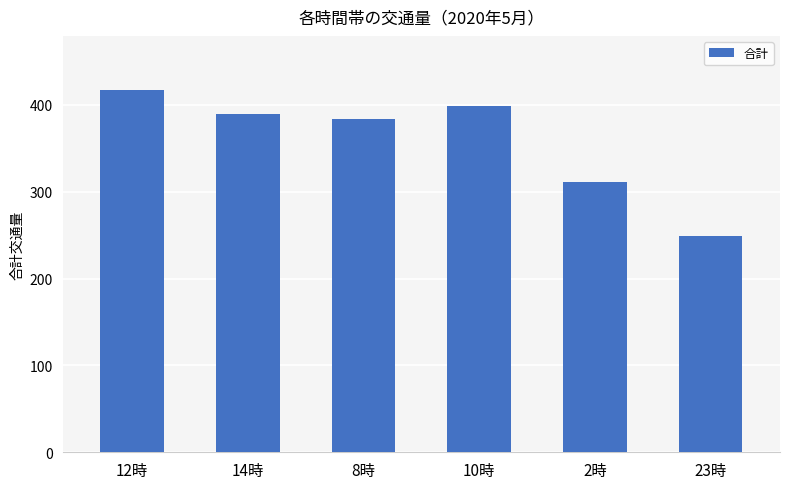

Which label corresponds to the largest value in the chart?

12時